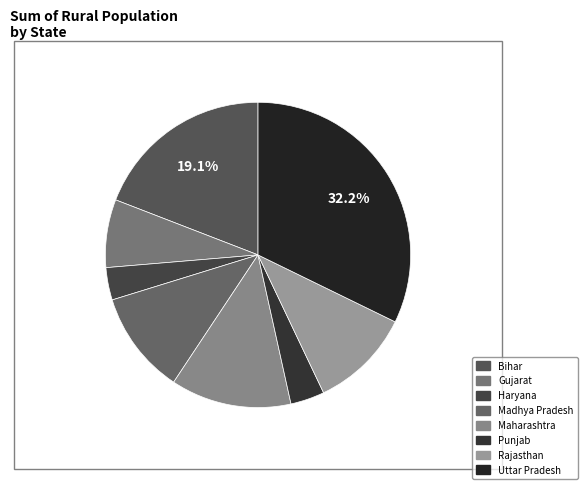

How many slices are in this pie chart?

8